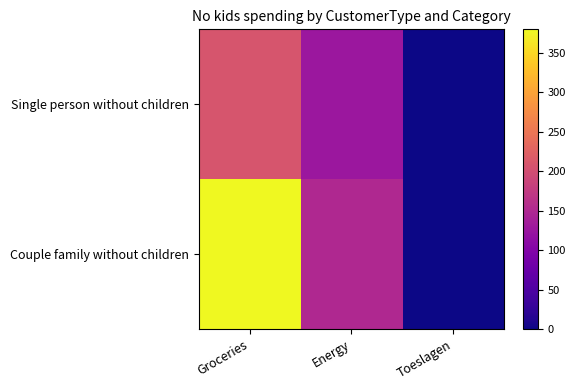

Which has a higher value, Toeslagen or Energy?

Energy